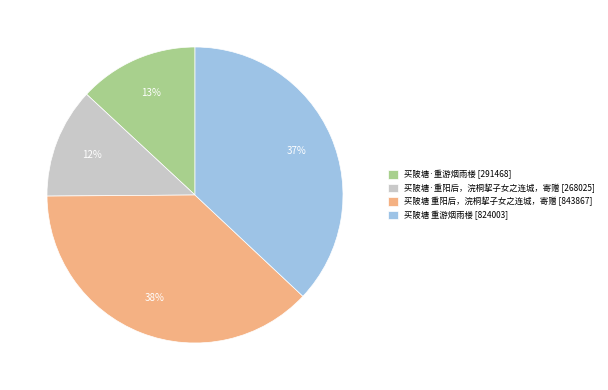

To the nearest percent, what is the average slice percentage?

25%